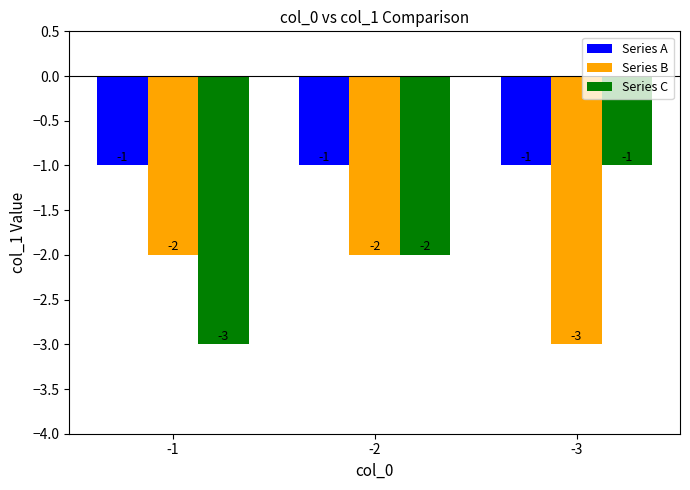

What is the total value across all series at -2?

-5